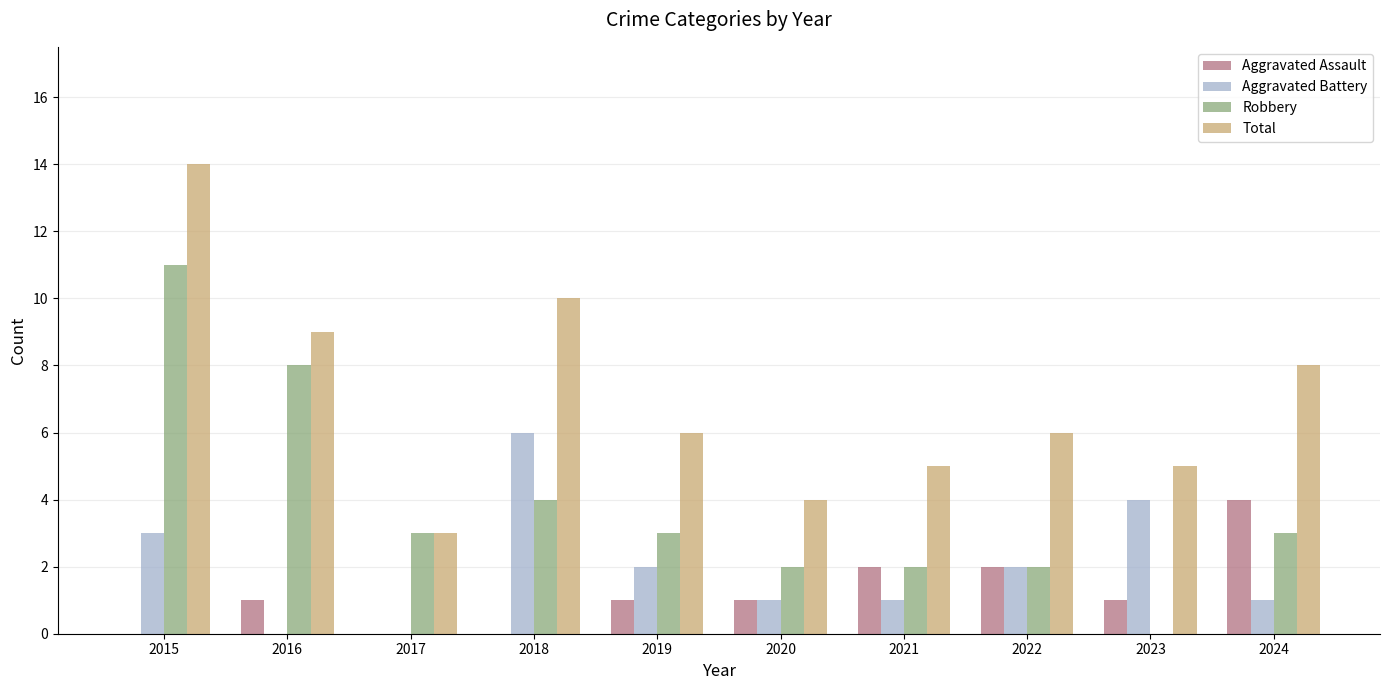

Reading left to right, what are all the values shown in this chart?

Aggravated Assault: 2015=0	2016=1	2017=0	2018=0	2019=1	2020=1	2021=2	2022=2	2023=1	2024=4
Aggravated Battery: 2015=3	2016=0	2017=0	2018=6	2019=2	2020=1	2021=1	2022=2	2023=4	2024=1
Robbery: 2015=11	2016=8	2017=3	2018=4	2019=3	2020=2	2021=2	2022=2	2023=0	2024=3
Total: 2015=14	2016=9	2017=3	2018=10	2019=6	2020=4	2021=5	2022=6	2023=5	2024=8